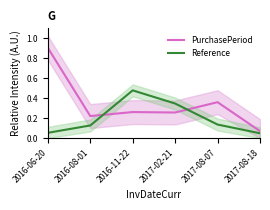

Reading right to left, list all the values displayed in this chart.

PurchasePeriod: 0.1	0.4	0.3	0.3	0.2	0.9
Reference: 0.0	0.1	0.3	0.5	0.1	0.1